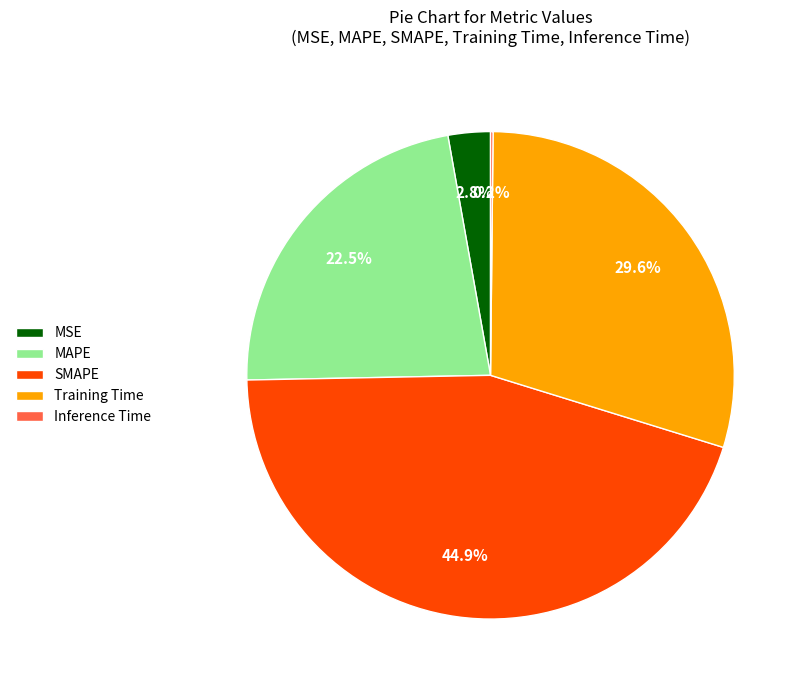

Does MAPE account for over 50% of the chart?

No